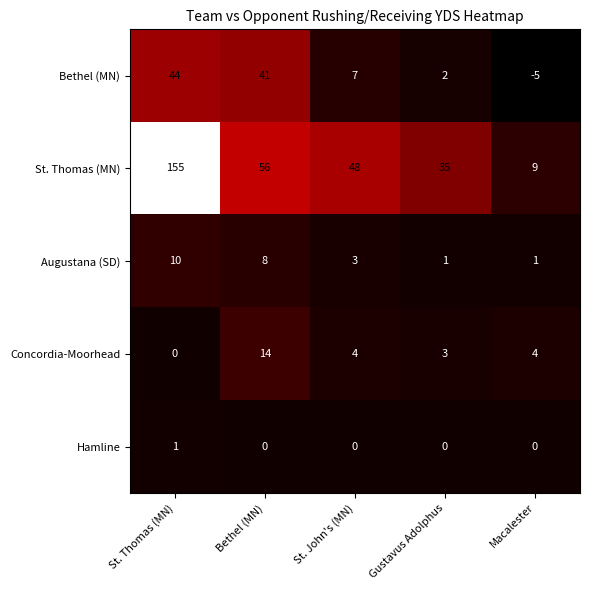

List the series in order of their peak value, lowest first.

Hamline, Augustana (SD), Concordia-Moorhead, Bethel (MN), St. Thomas (MN)